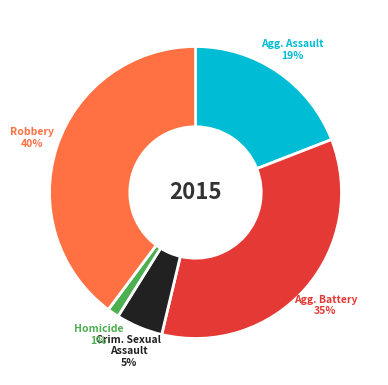

To the nearest percent, what is the average slice percentage?

20%